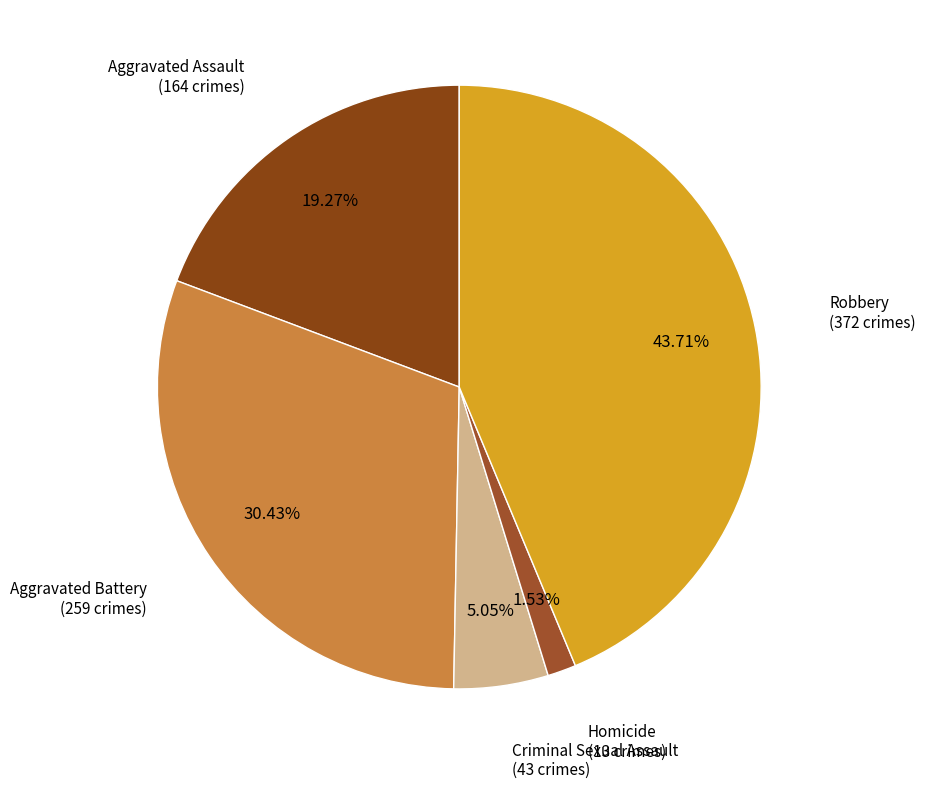

How many slices are in this pie chart?

5